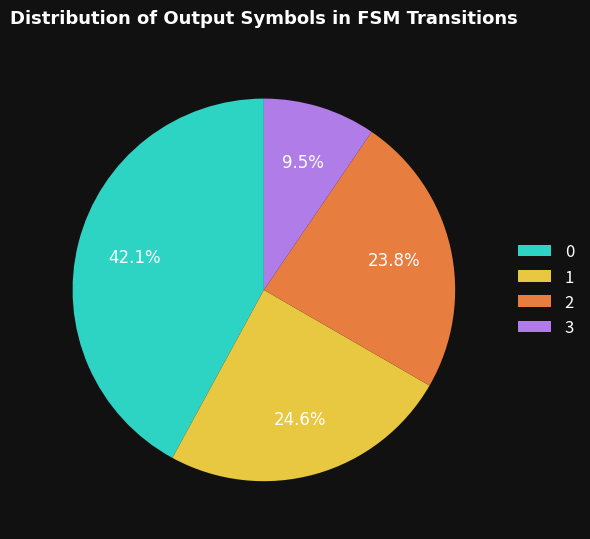

To the nearest percent, what is the difference between the largest and smallest slice percentages?

33%